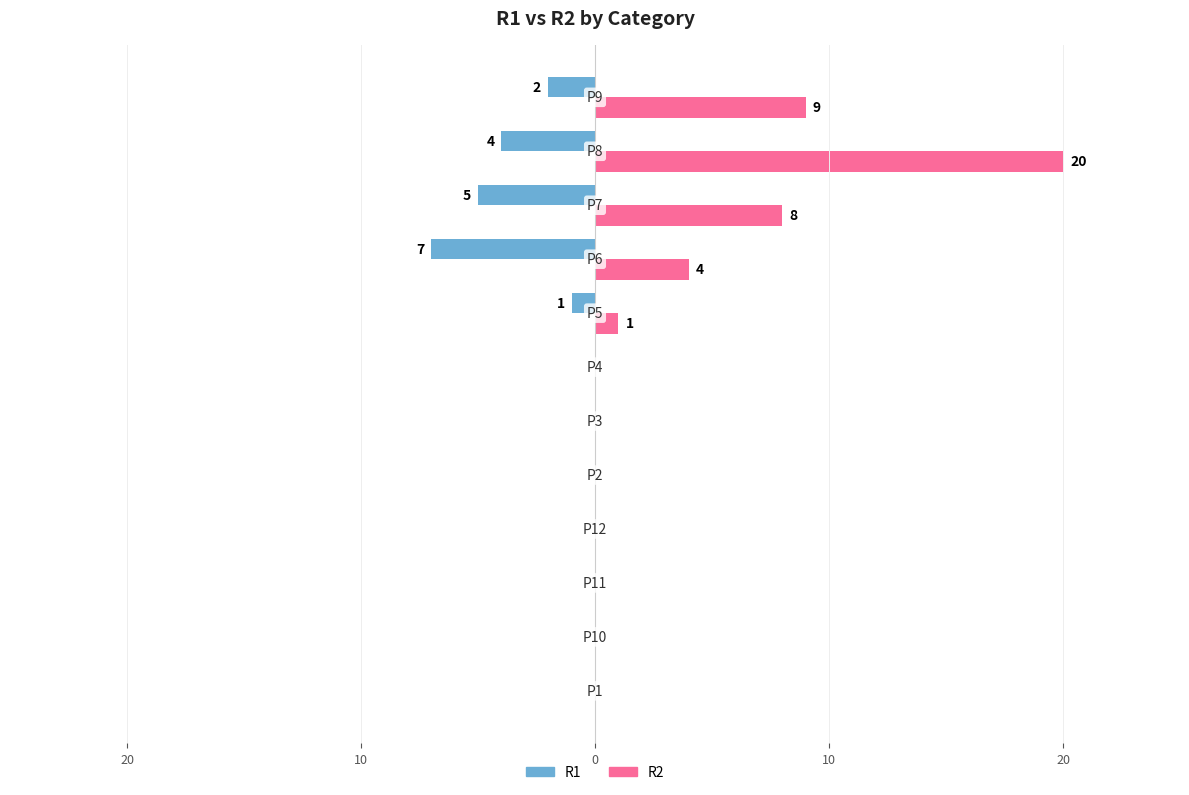

What are all the series names shown in the legend?

R1, R2